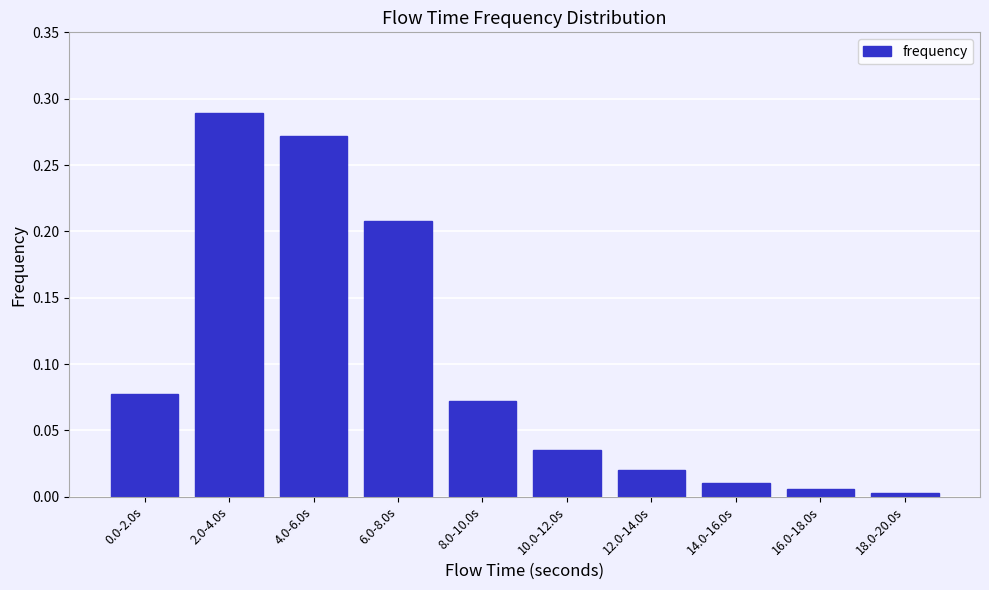

What position from the left is 10.0-12.0s?

6